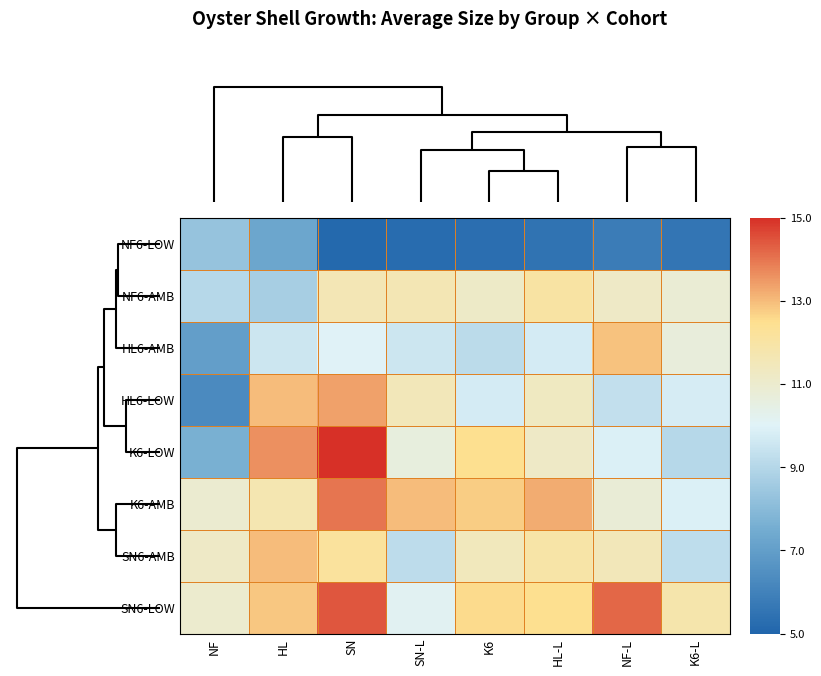

At K6-L, list the series in order from smallest to largest.

NF6-LOW, K6-LOW, SN6-AMB, HL6-LOW, K6-AMB, HL6-AMB, NF6-AMB, SN6-LOW